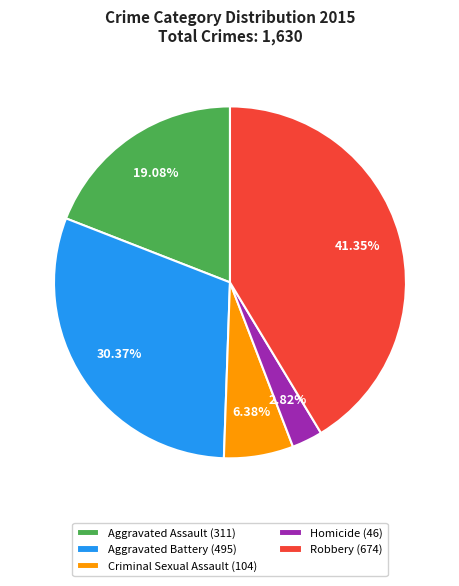

True or false: Robbery accounts for 41% of the total.

True